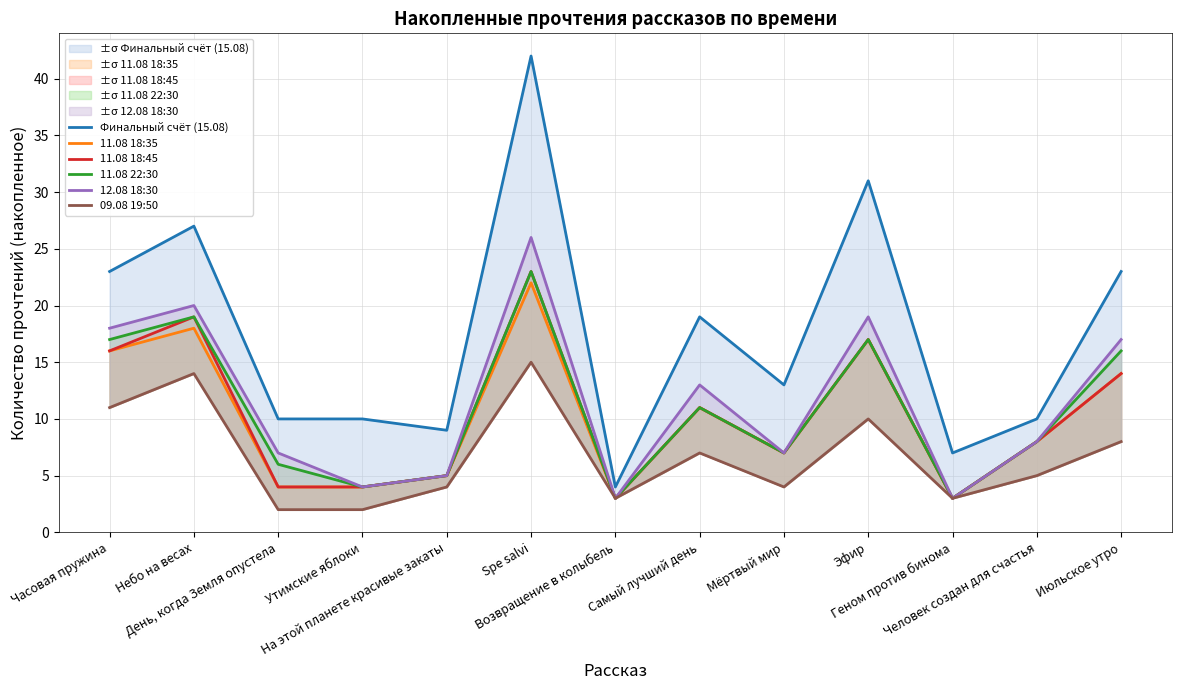

What position from the right is Spe salvi?

8